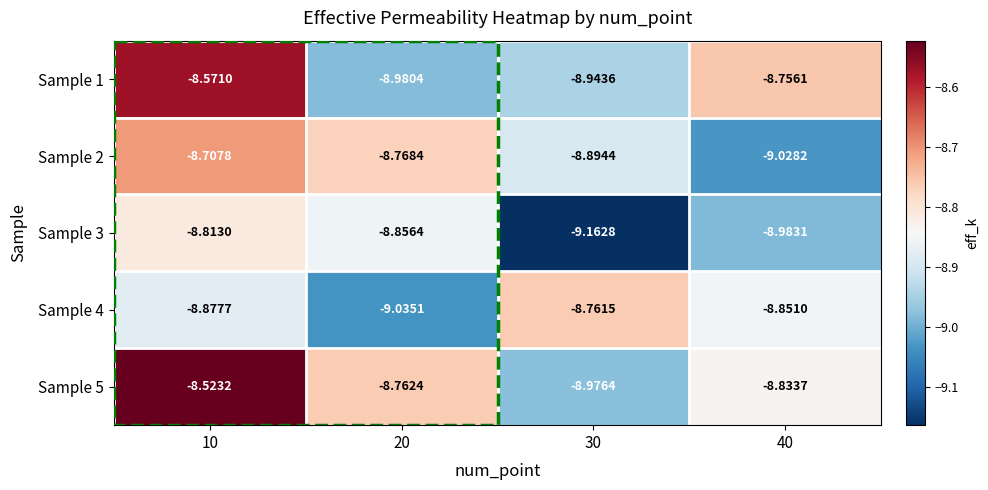

Is the value of Sample 4 at 40 greater than the value of Sample 3 at 20?

Yes